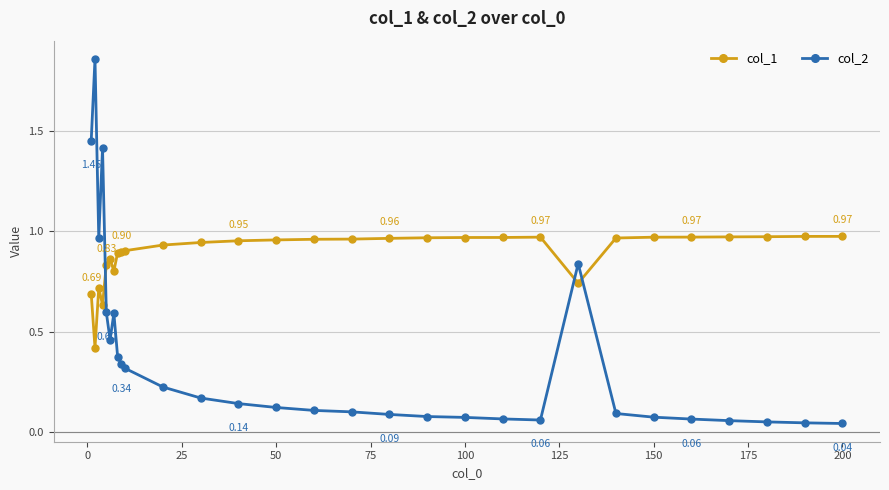

True or false: col_1 and col_2 cross at least once.

True